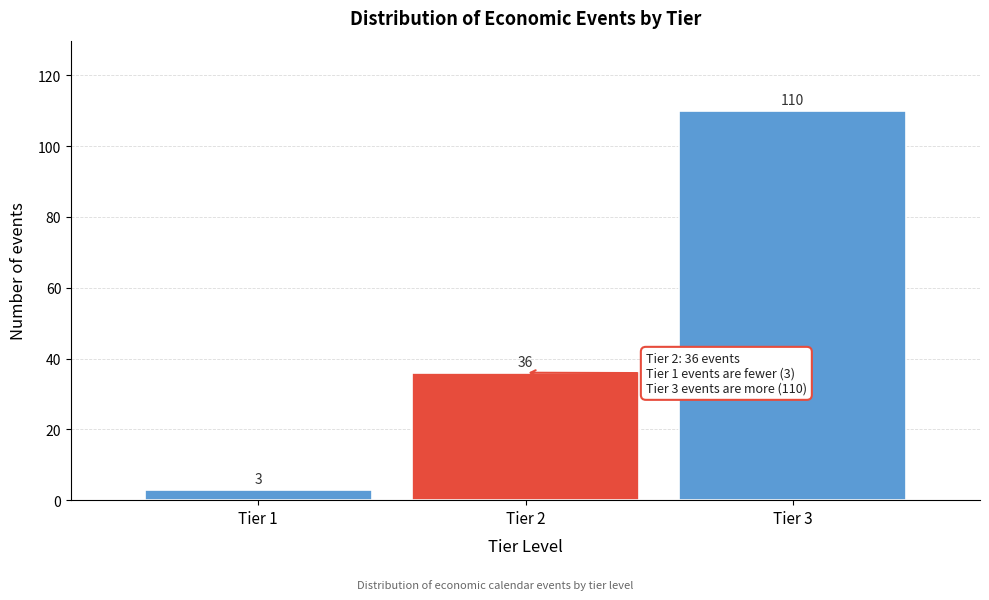

Reading left to right, transcribe all the data shown in this chart.

Tier 1=3	Tier 2=36	Tier 3=110